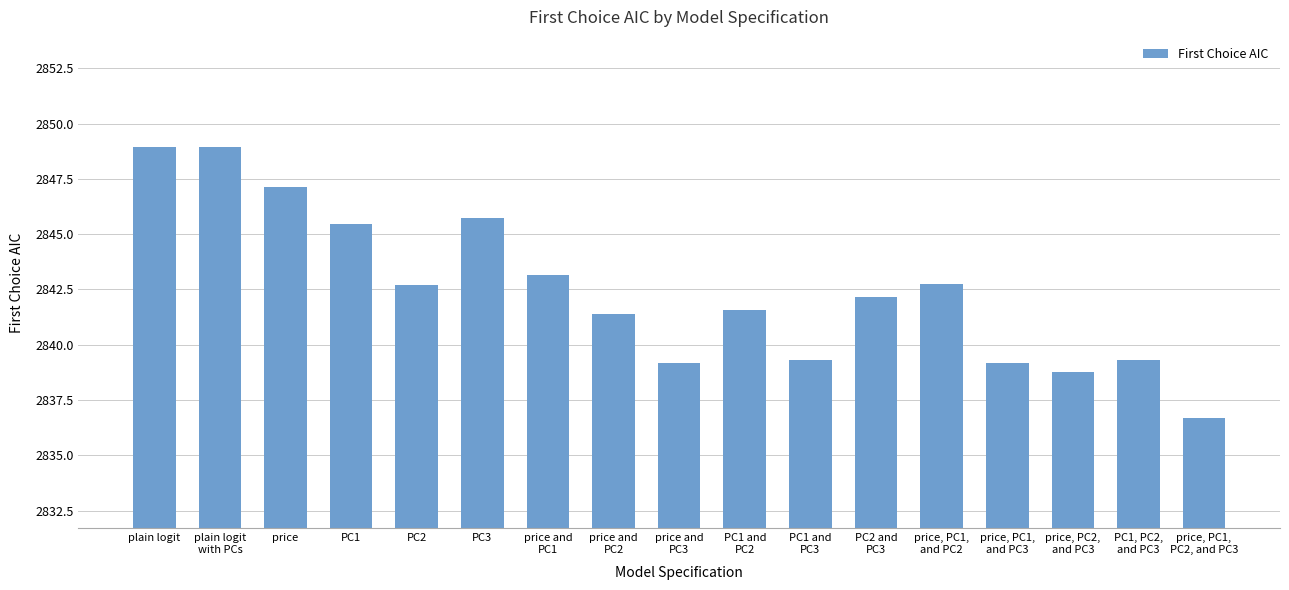

The chart shows a value of 2848.9 at plain logit. True or false?

True